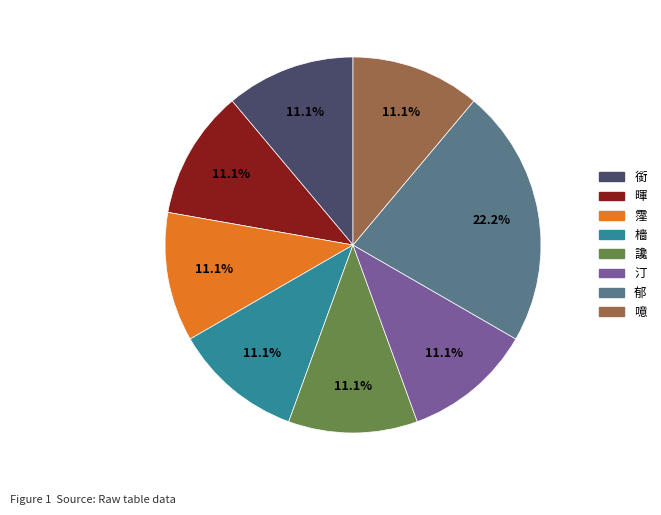

To the nearest percent, what percentage of the pie is 讒?

11%